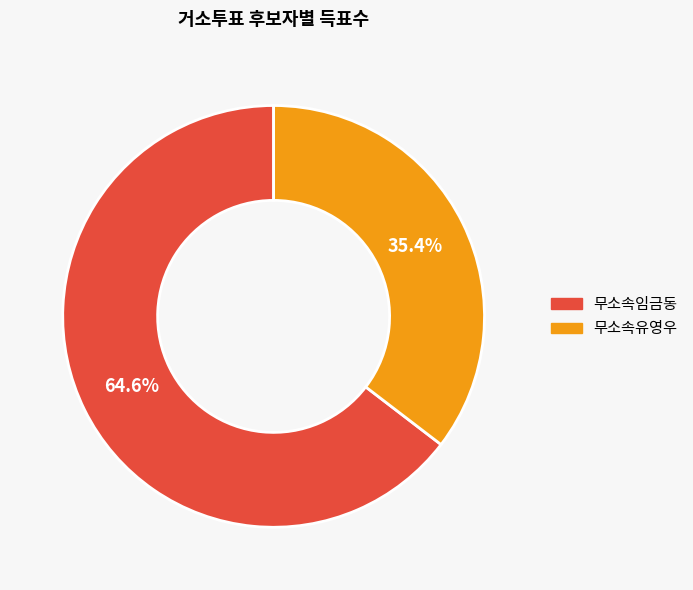

Between 무소속유영우 and 무소속임금동, which is larger?

무소속임금동